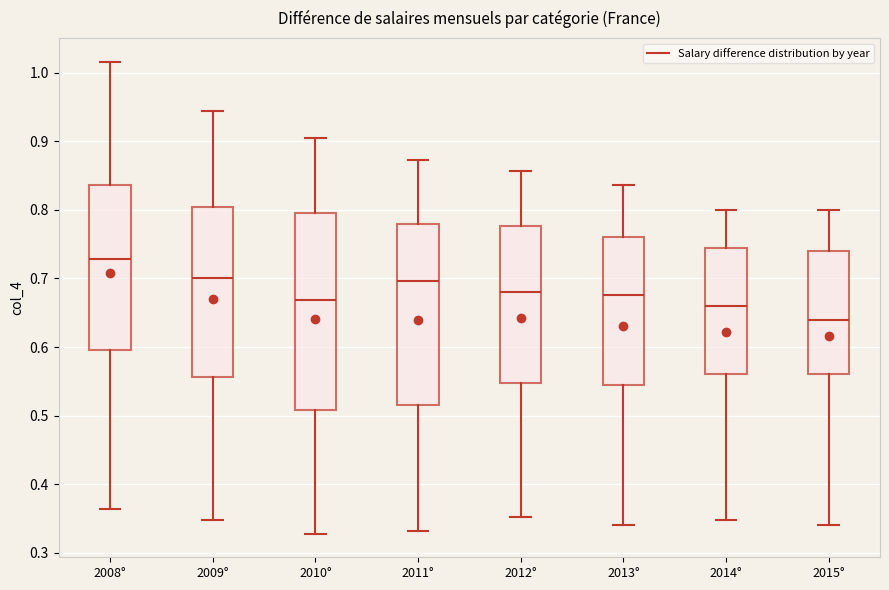

Reading left to right, read every box against the y-axis: the position of its median line, the range the box covers, and the ends of its whiskers. The values are not printed on the chart, so give them approximately, as read against the axis.

2008°: median 0.73, box 0.60 to 0.84, whiskers 0.36 to 1.02
2009°: median 0.70, box 0.56 to 0.80, whiskers 0.35 to 0.94
2010°: median 0.67, box 0.51 to 0.80, whiskers 0.33 to 0.90
2011°: median 0.70, box 0.52 to 0.78, whiskers 0.33 to 0.87
2012°: median 0.68, box 0.55 to 0.78, whiskers 0.35 to 0.86
2013°: median 0.68, box 0.54 to 0.76, whiskers 0.34 to 0.84
2014°: median 0.66, box 0.56 to 0.74, whiskers 0.35 to 0.80
2015°: median 0.64, box 0.56 to 0.74, whiskers 0.34 to 0.80